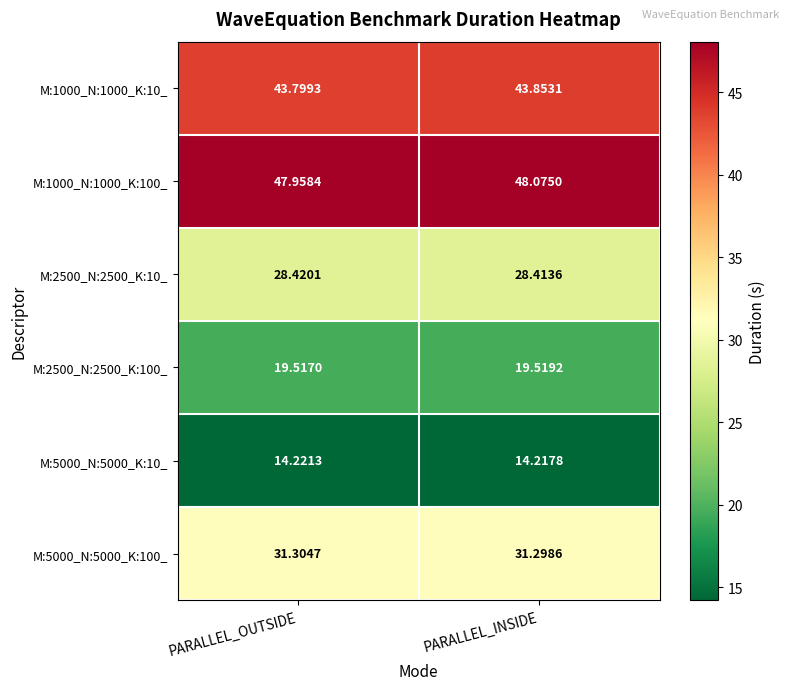

Where is M:2500_N:2500_K:10_ nearest to the value 28?

PARALLEL_INSIDE